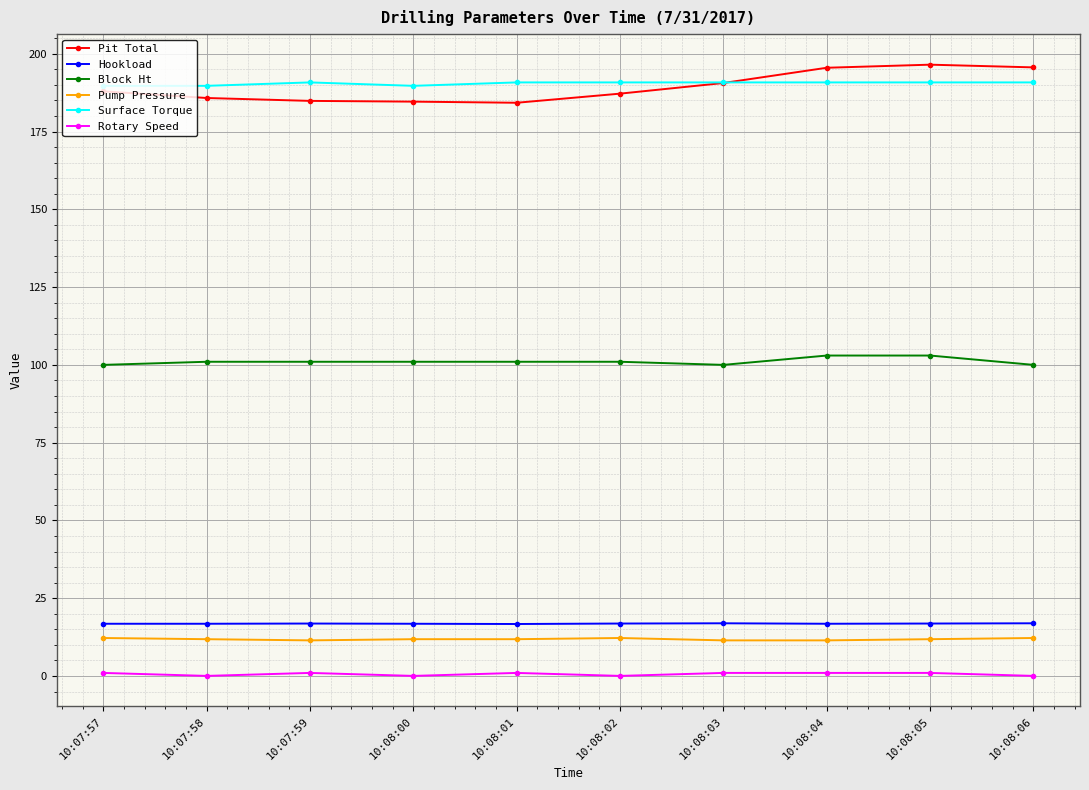

Between 10:08:01 and 10:08:04, which series saw the biggest shift?

Pit Total